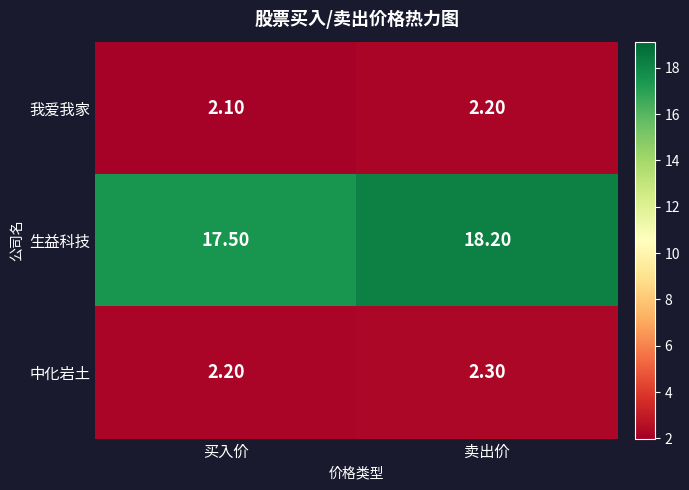

Count the number of categories in the chart.

2